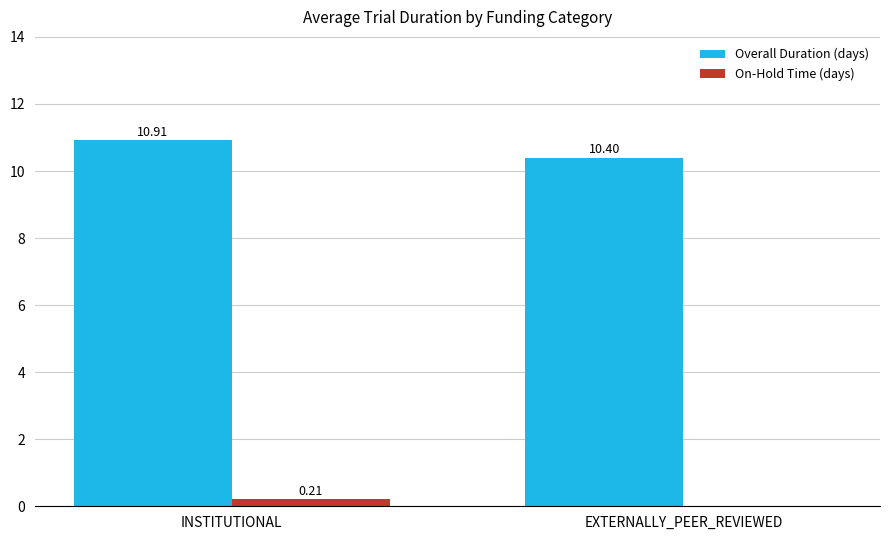

What is the spread (max minus min) of values at INSTITUTIONAL?

10.7